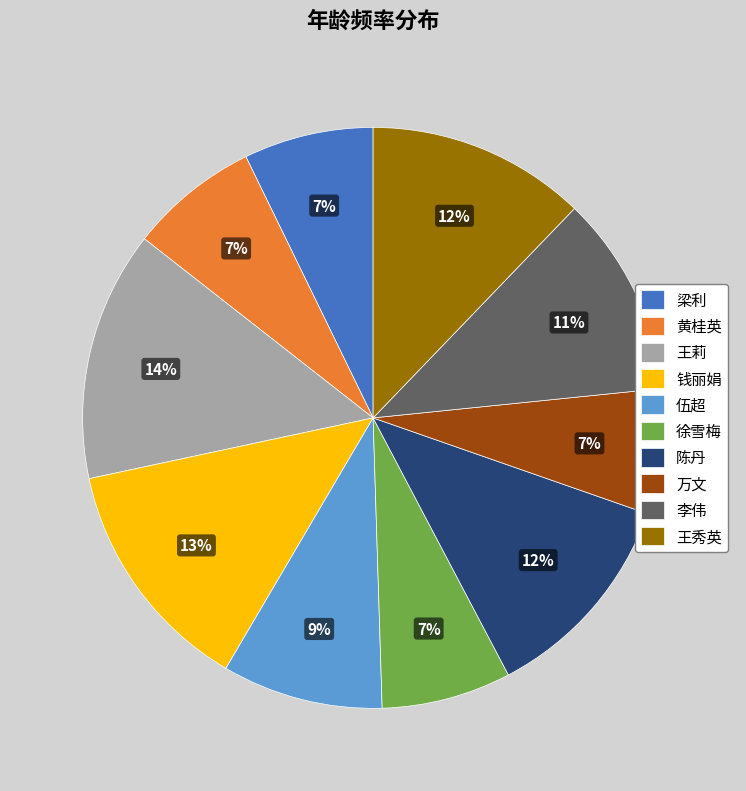

What is the largest slice in the pie chart?

王莉